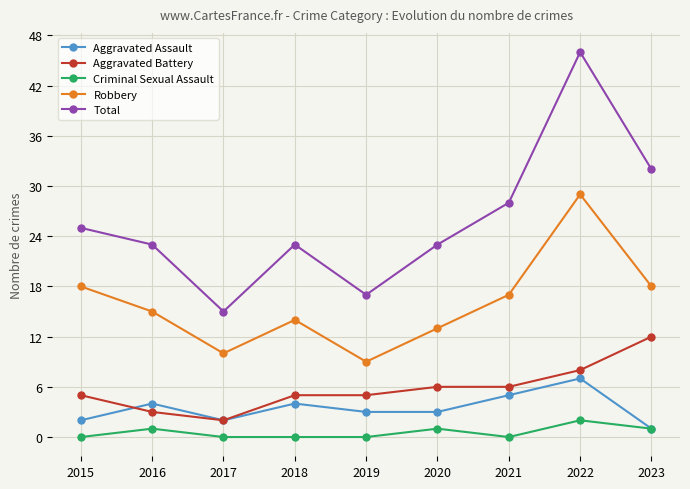

What is the difference between the highest and lowest values at 2022?

44